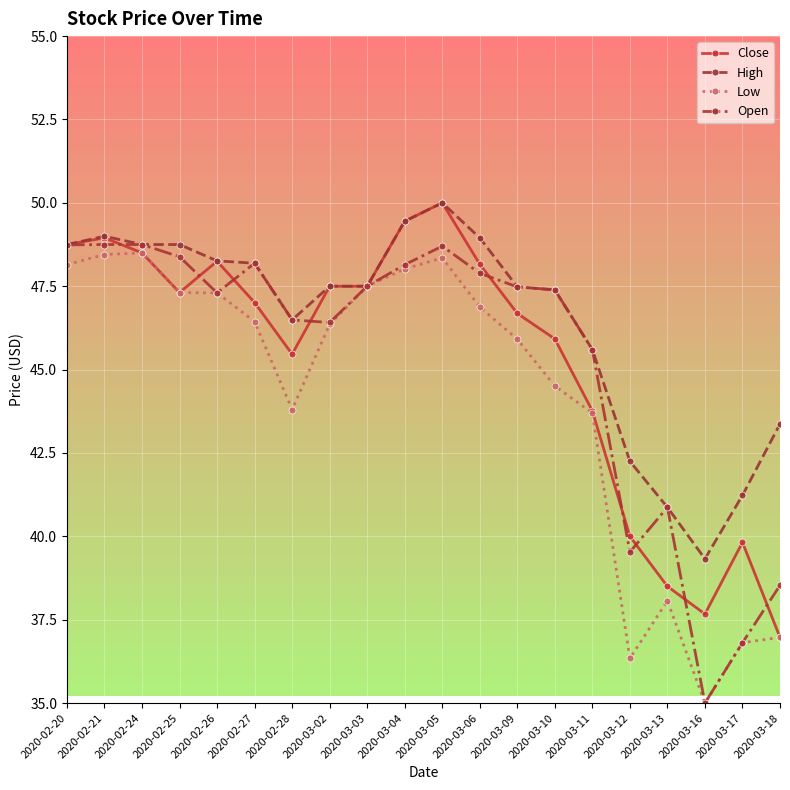

What is the sum of all Low values?

884.4